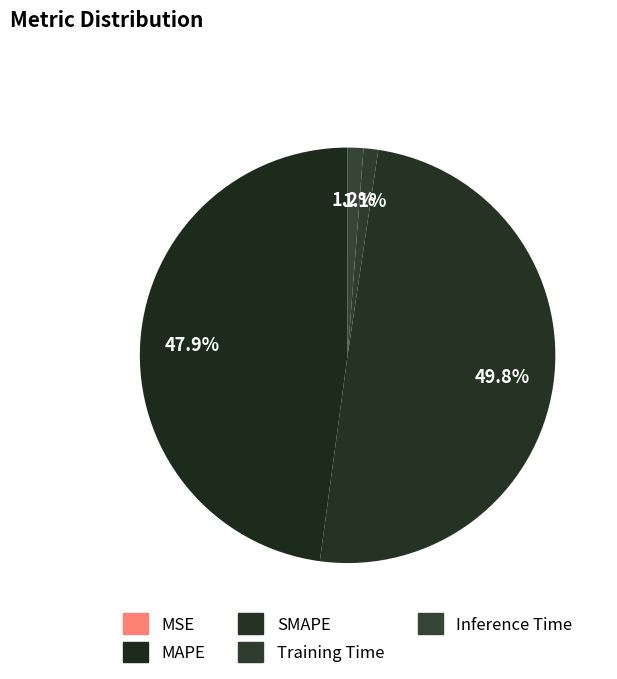

What percentage do SMAPE and Inference Time together represent?

51.0%